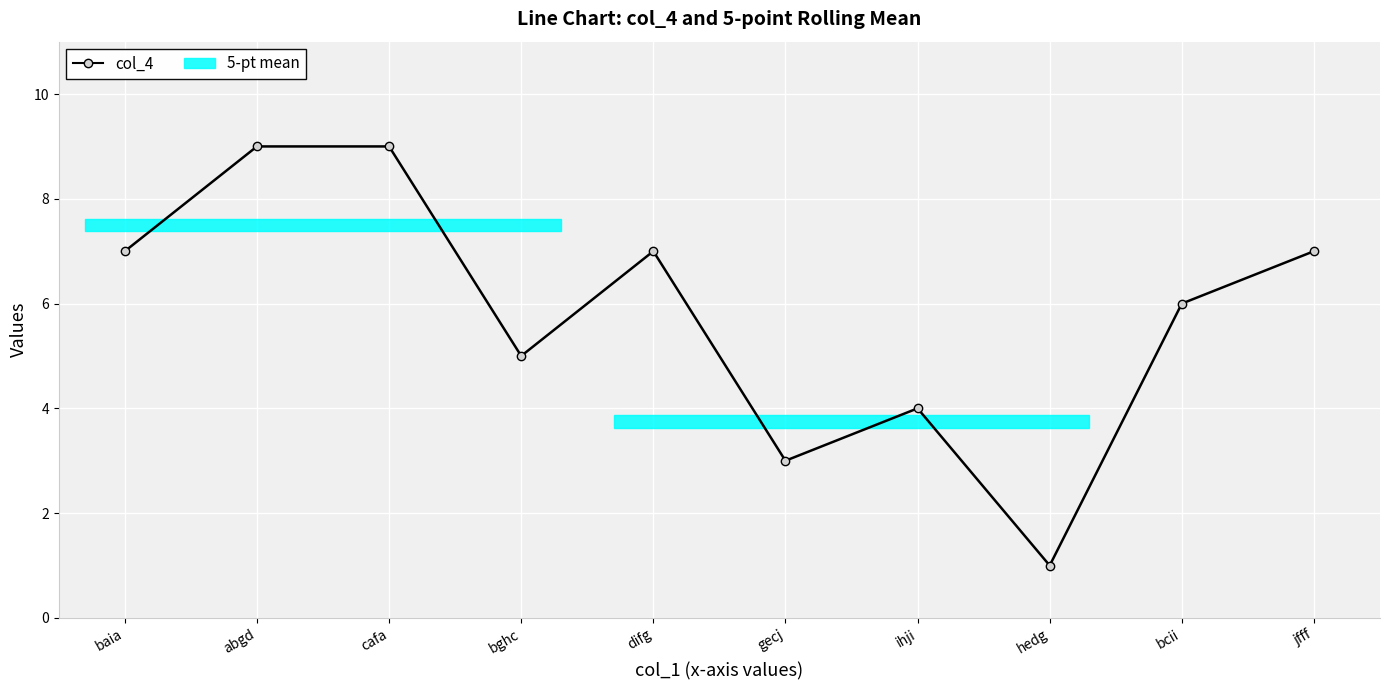

At which category does the chart reach its peak across all series?

abgd